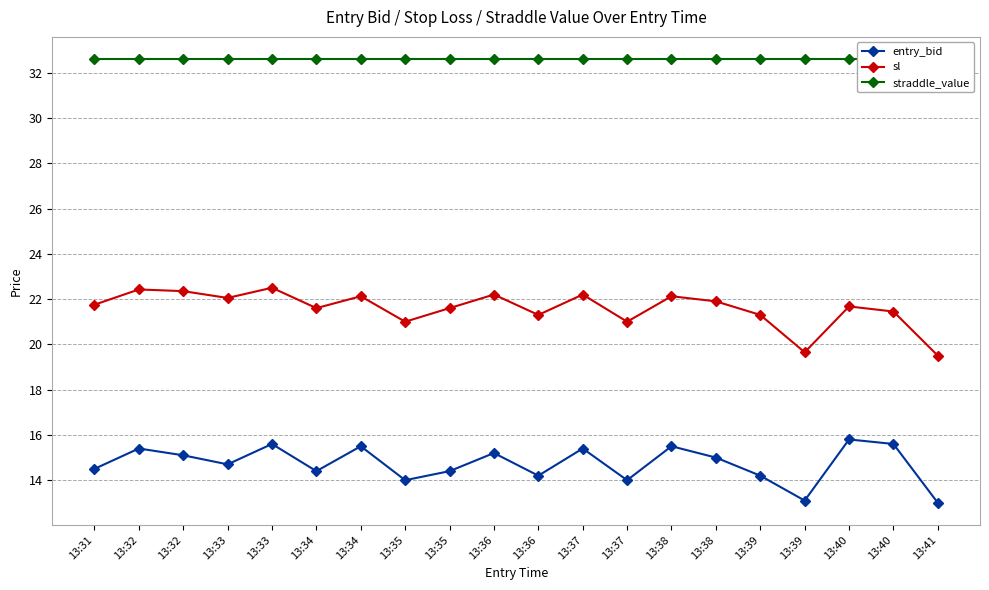

At which category does entry_bid reach its first local peak?

13:32